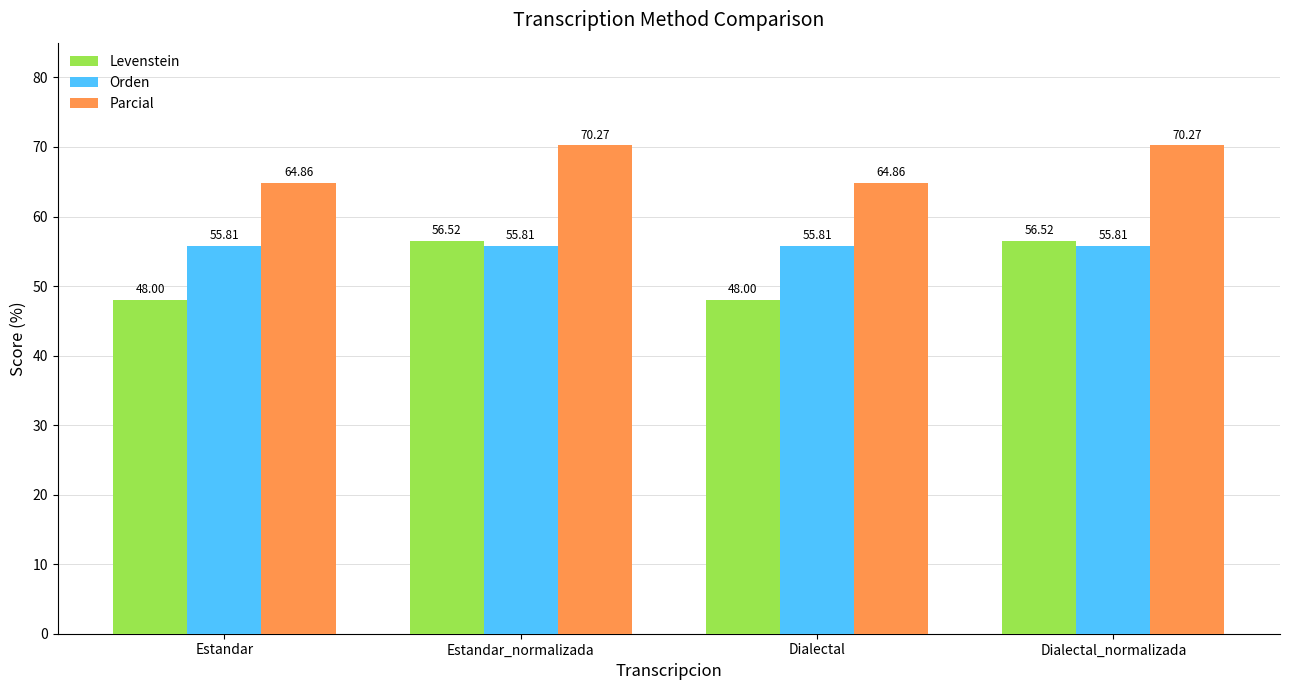

How many distinct data groups are displayed?

3